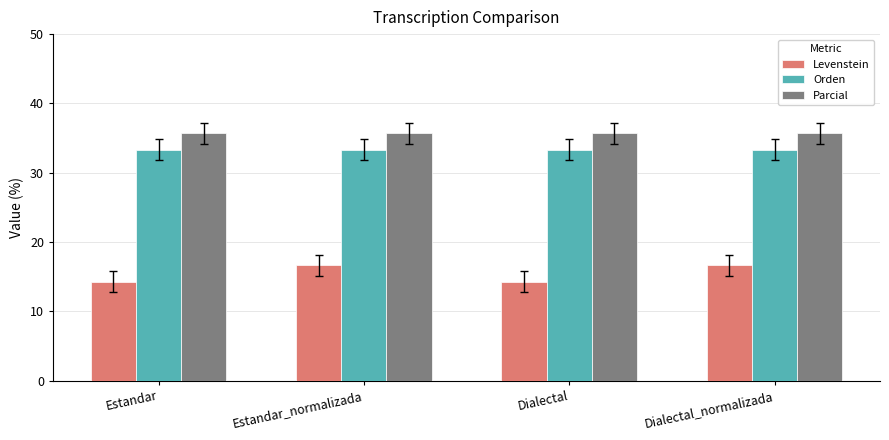

List the series in order of their peak value, highest first.

Parcial, Orden, Levenstein